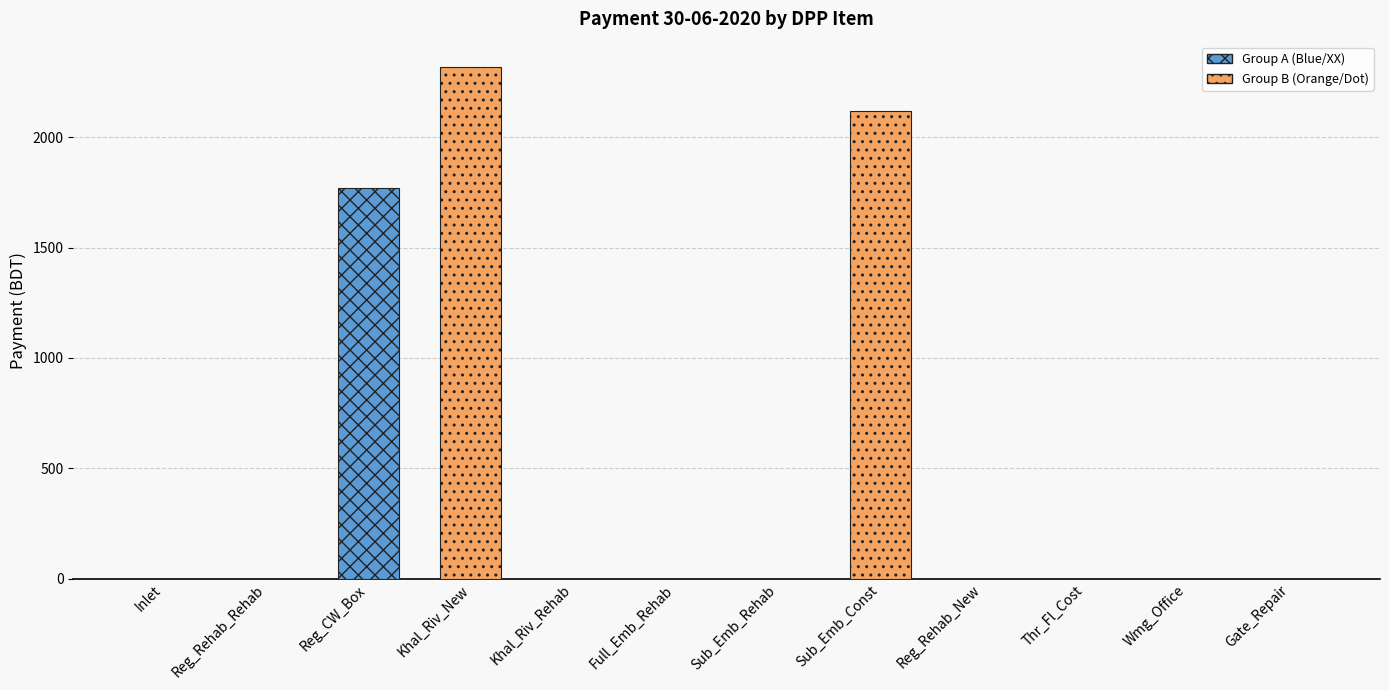

Reading right to left, extract all data points from this chart.

Gate_Repair=0.0	Wmg_Office=0.0	Thr_Fl_Cost=0.0	Reg_Rehab_New=0.0	Sub_Emb_Const=2117.1	Sub_Emb_Rehab=0.0	Full_Emb_Rehab=0.0	Khal_Riv_Rehab=0.0	Khal_Riv_New=2317.0	Reg_CW_Box=1769.4	Reg_Rehab_Rehab=0.0	Inlet=0.0